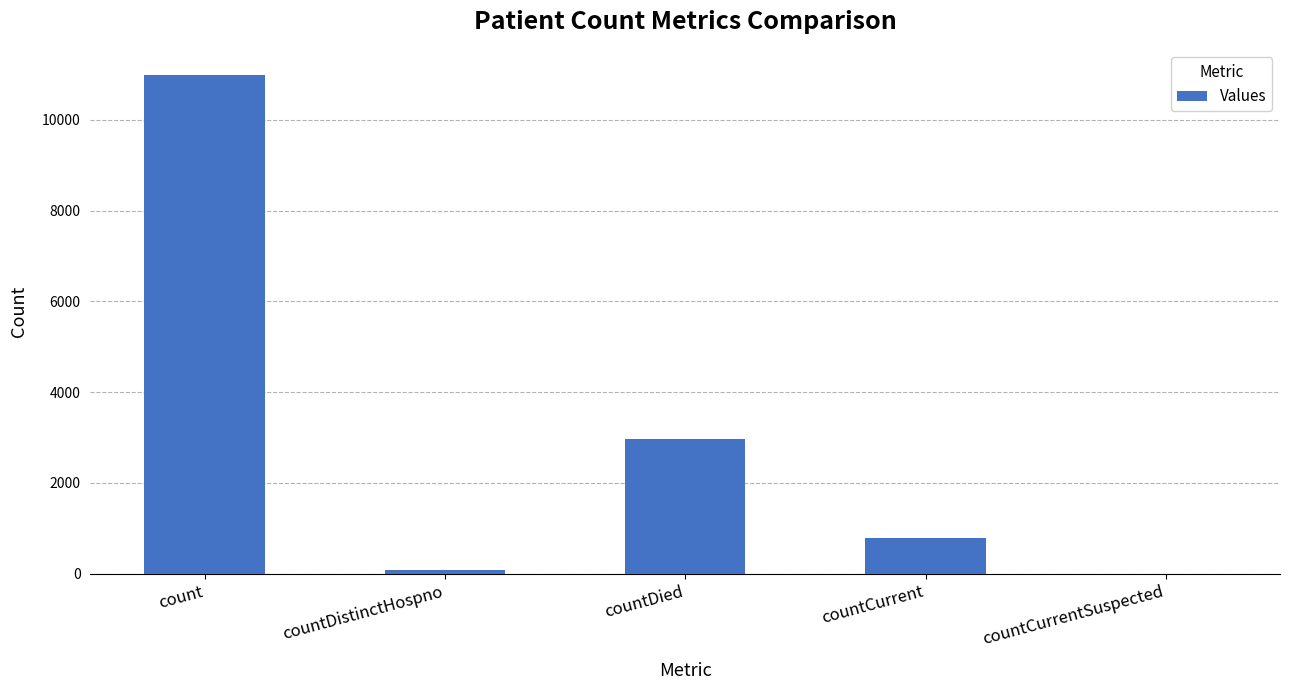

Where is the data nearest to the value 5496?

countDied